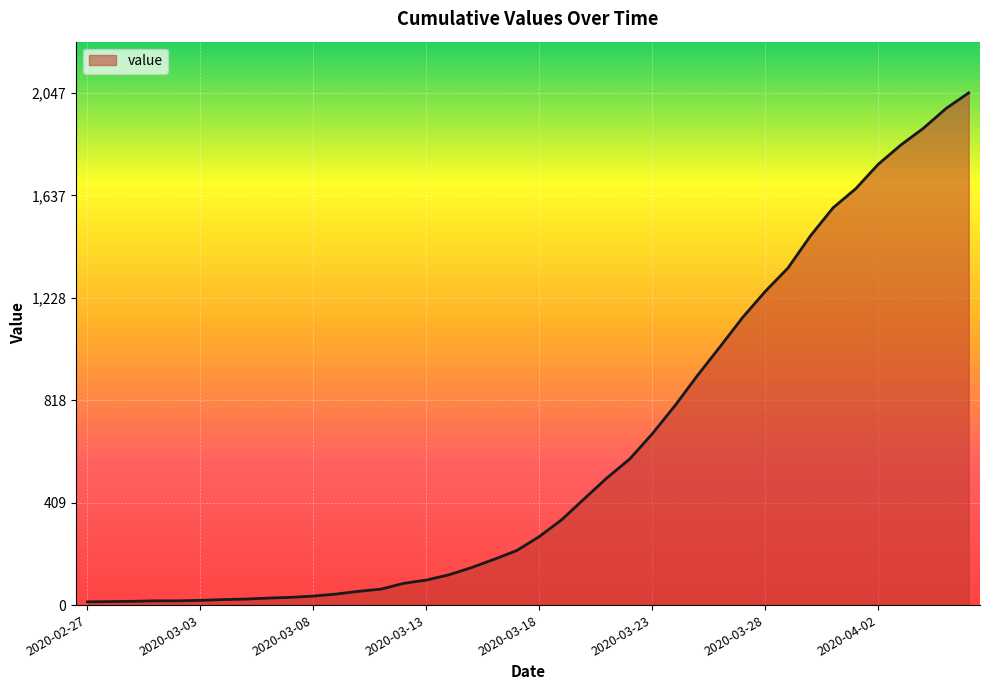

What is the greatest value displayed?

2047